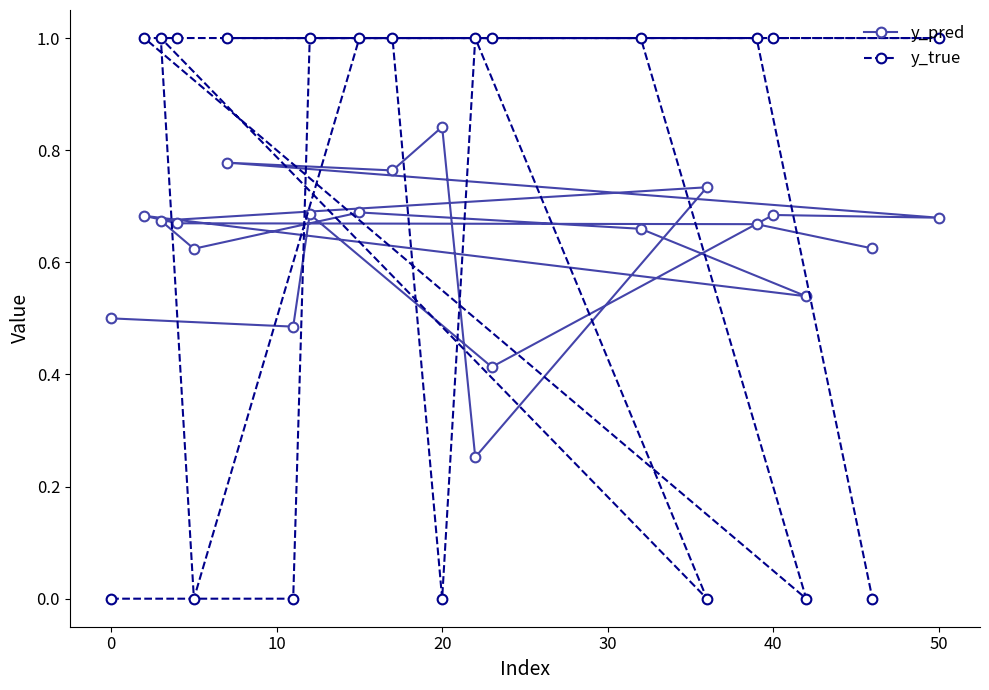

What is the greatest value displayed?

1.0